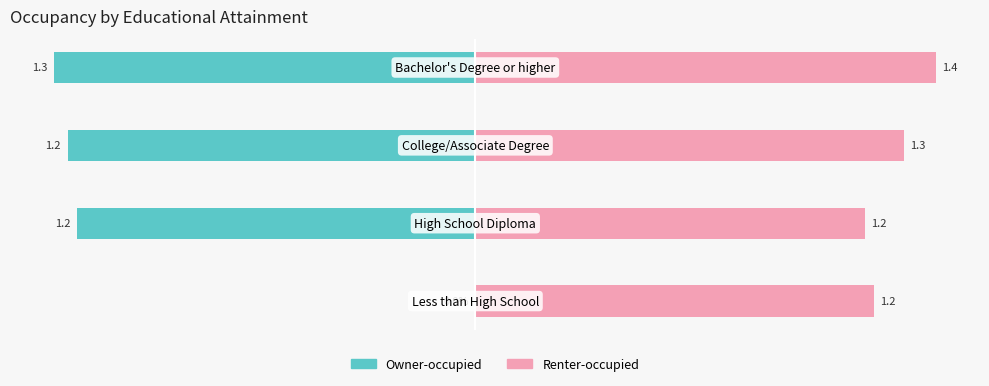

At how many categories does at least one series exceed 0?

4